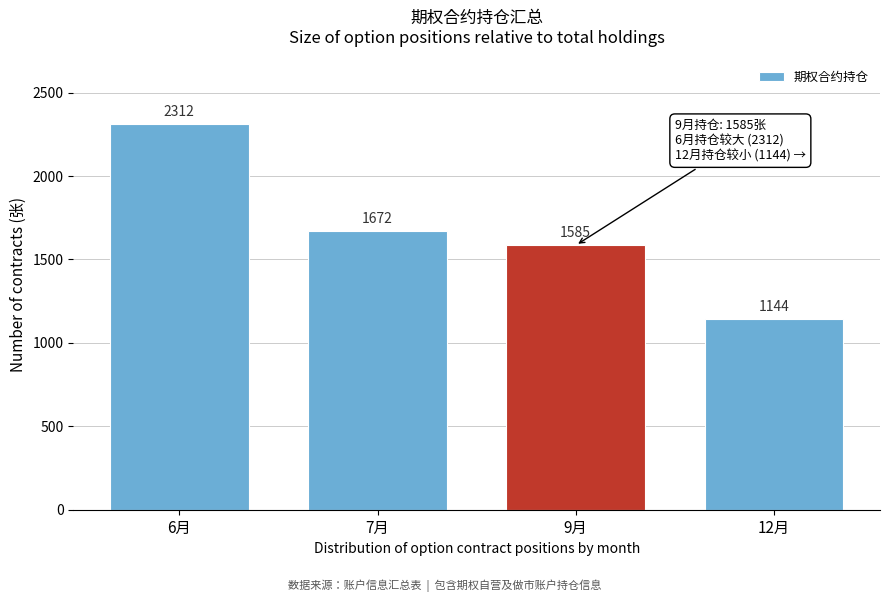

Reading left to right, what are all the values shown in this chart?

2312	1672	1585	1144